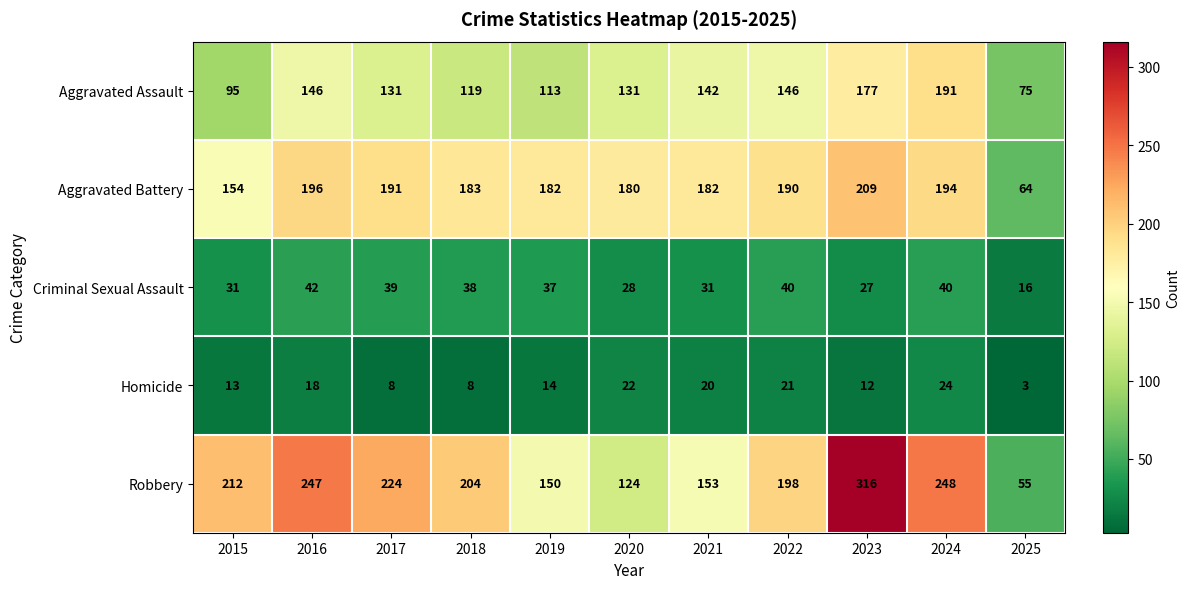

Count the number of data series in this chart.

5